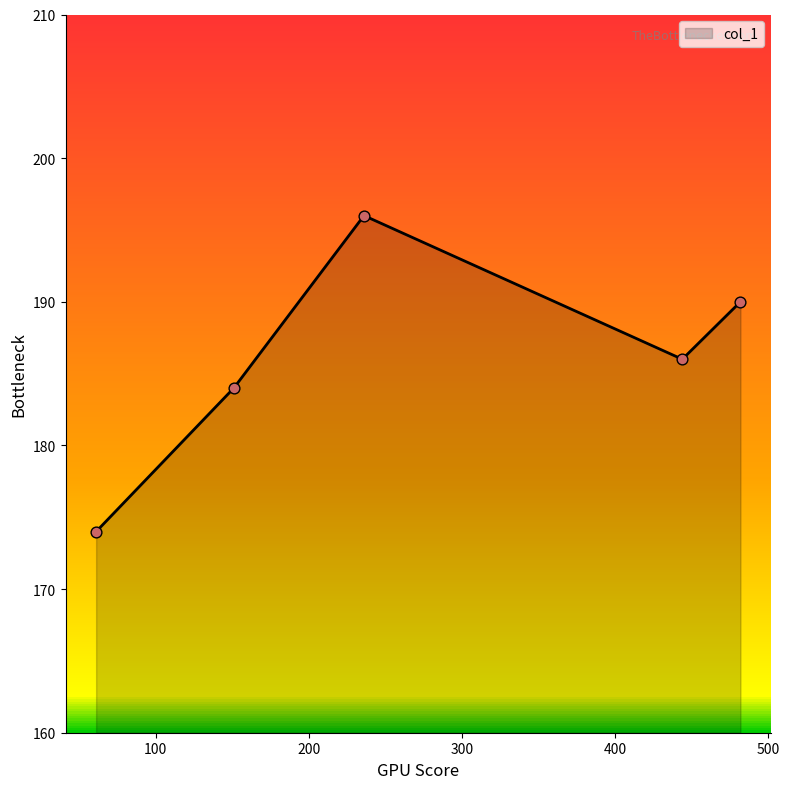

What is the sum of all values?

930